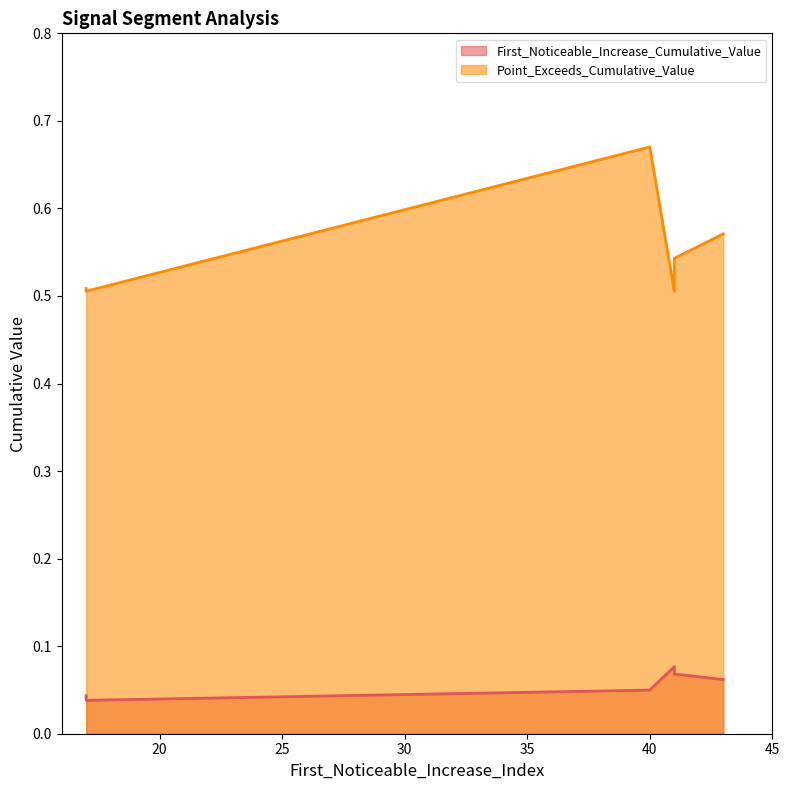

True or false: First_Noticeable_Increase_Cumulative_Value has a value of 0.0 at 40.

True